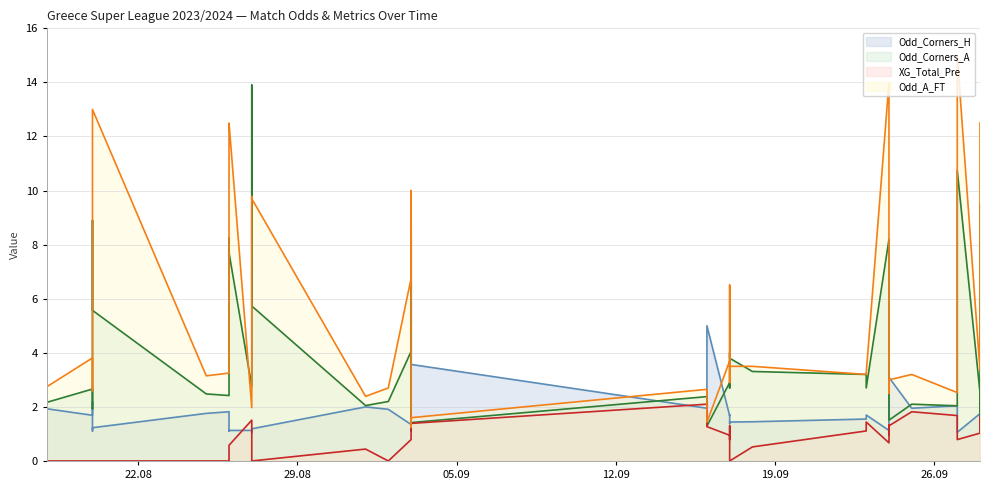

Which series has the largest total across all categories?

Odd_A_FT